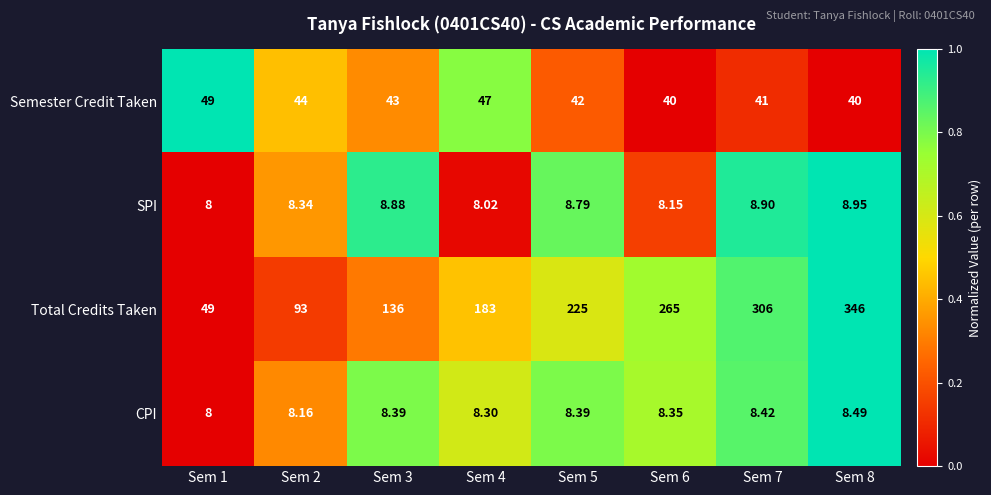

Is the value of CPI at Sem 3 greater than the value of Semester Credit Taken at Sem 3?

No